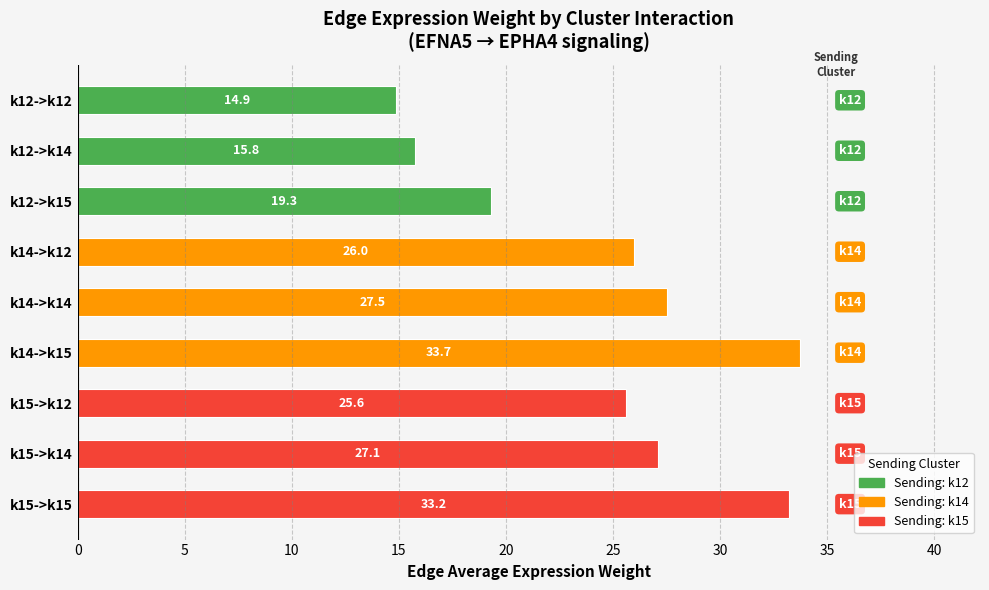

Reading top to bottom, list all the values displayed in this chart.

k12->k12=14.9	k12->k14=15.8	k12->k15=19.3	k14->k12=26.0	k14->k14=27.5	k14->k15=33.7	k15->k12=25.6	k15->k14=27.1	k15->k15=33.2